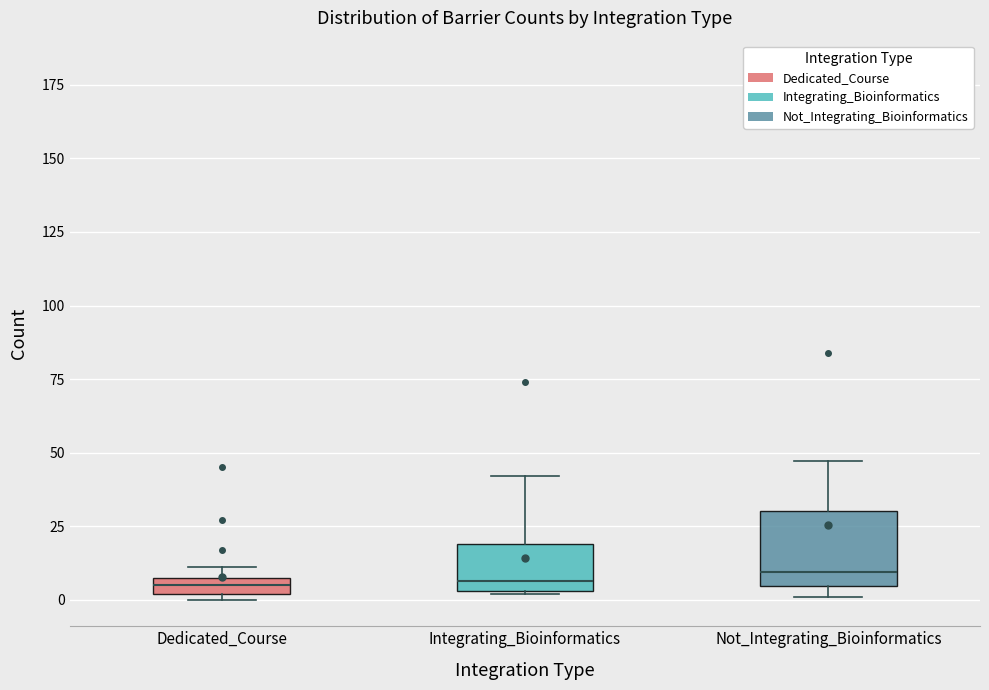

Comparing the boxes themselves (not the whiskers), which one is the tallest?

Not_Integrating_Bioinformatics